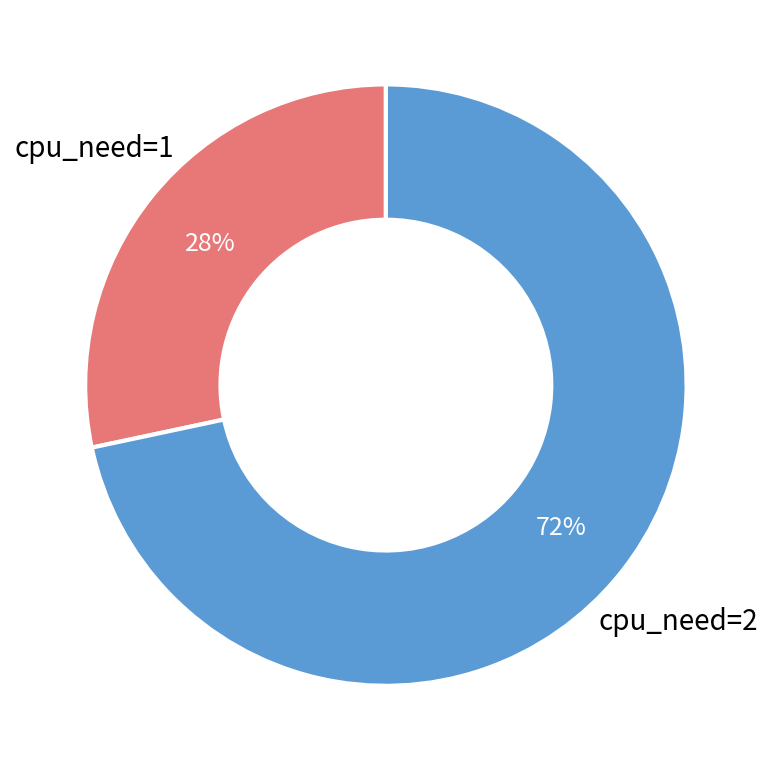

To the nearest percent, what is the average slice percentage?

50%